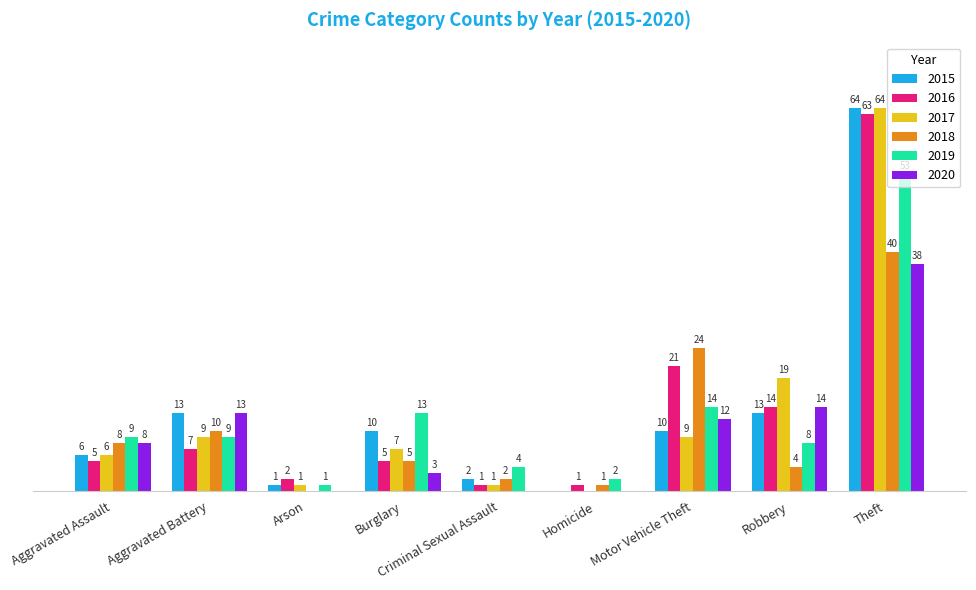

Is the value of 2015 at Criminal Sexual Assault greater than the value of 2018 at Aggravated Assault?

No